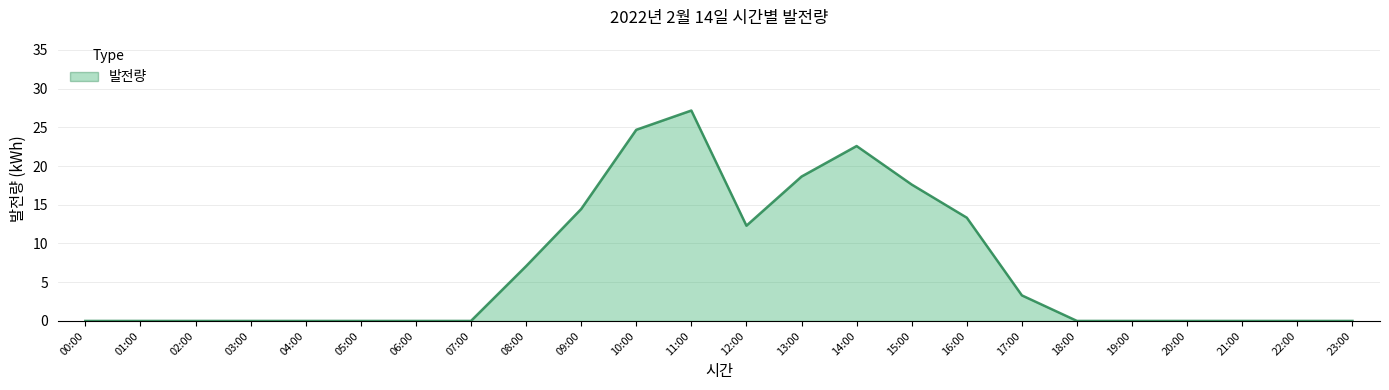

At which category does the chart reach its peak across all series?

11:00